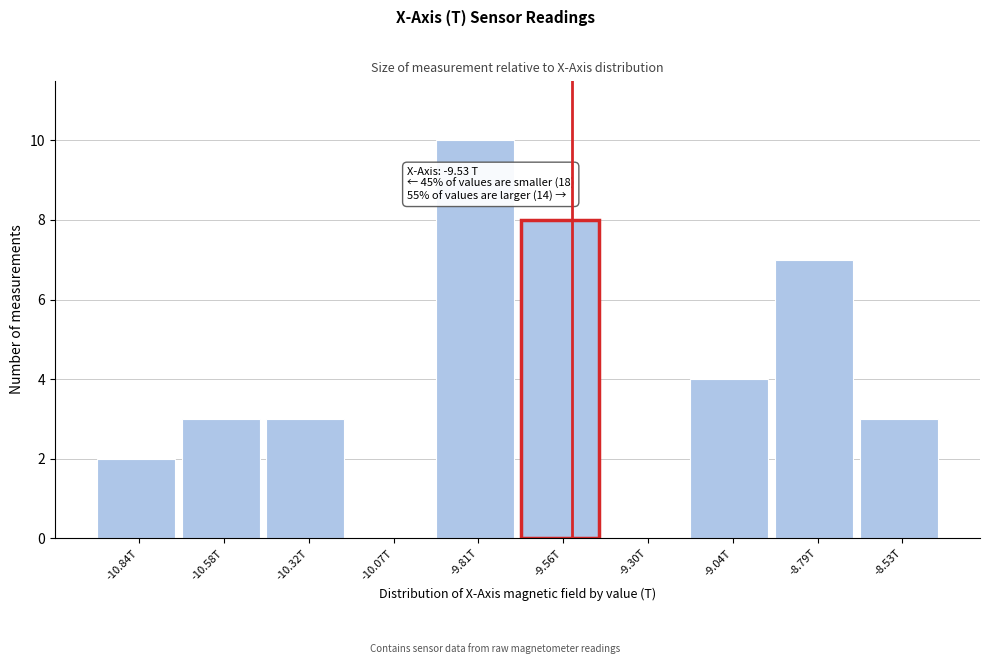

Reading left to right, what are all the values shown in this chart?

-10.84T=2	-10.58T=3	-10.32T=3	-10.07T=0	-9.81T=10	-9.56T=8	-9.30T=0	-9.04T=4	-8.79T=7	-8.53T=3